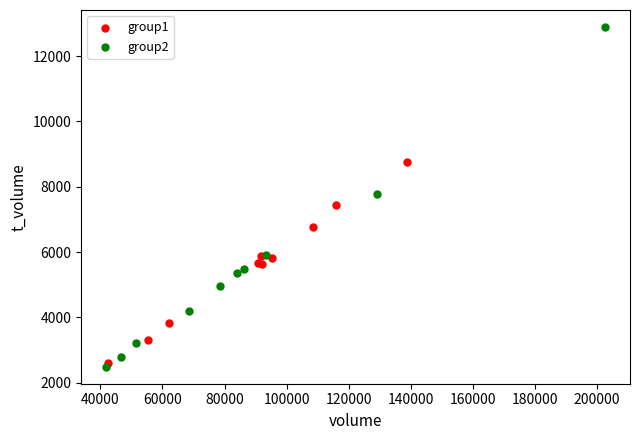

Which series contains the highest Y value?

group2